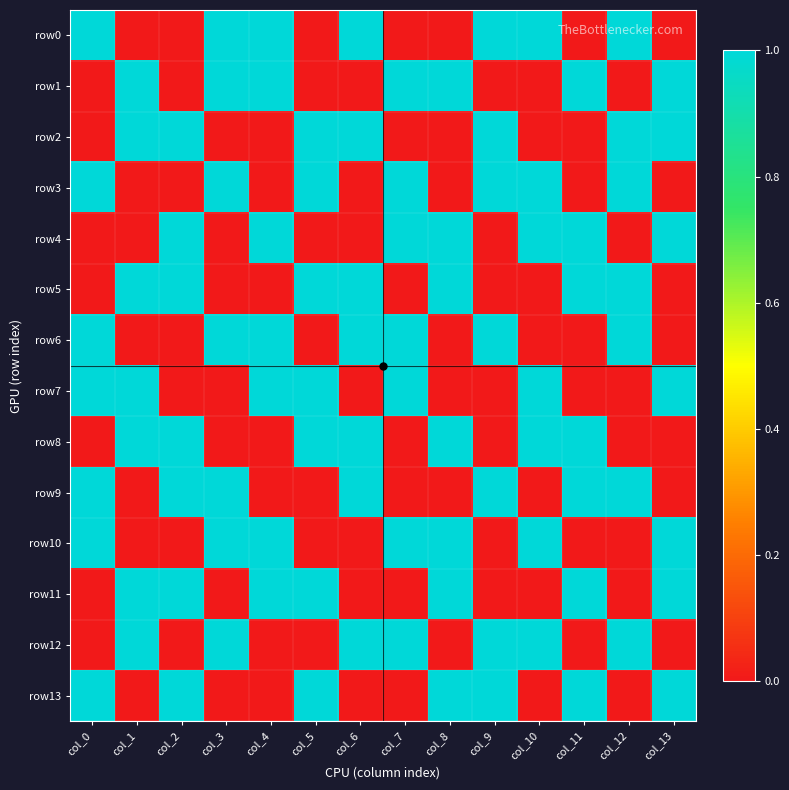

Rank the series by their maximum value, from highest to lowest.

row0, row1, row2, row3, row4, row5, row6, row7, row8, row9, row10, row11, row12, row13